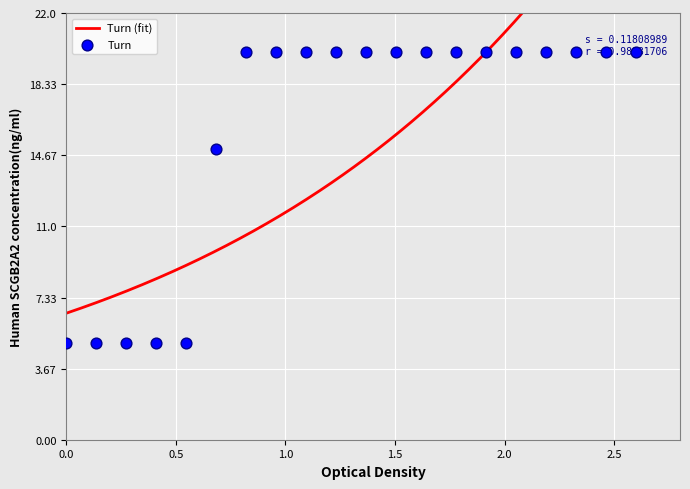

Which has a higher value, 2.5 or 1.0?

2.5